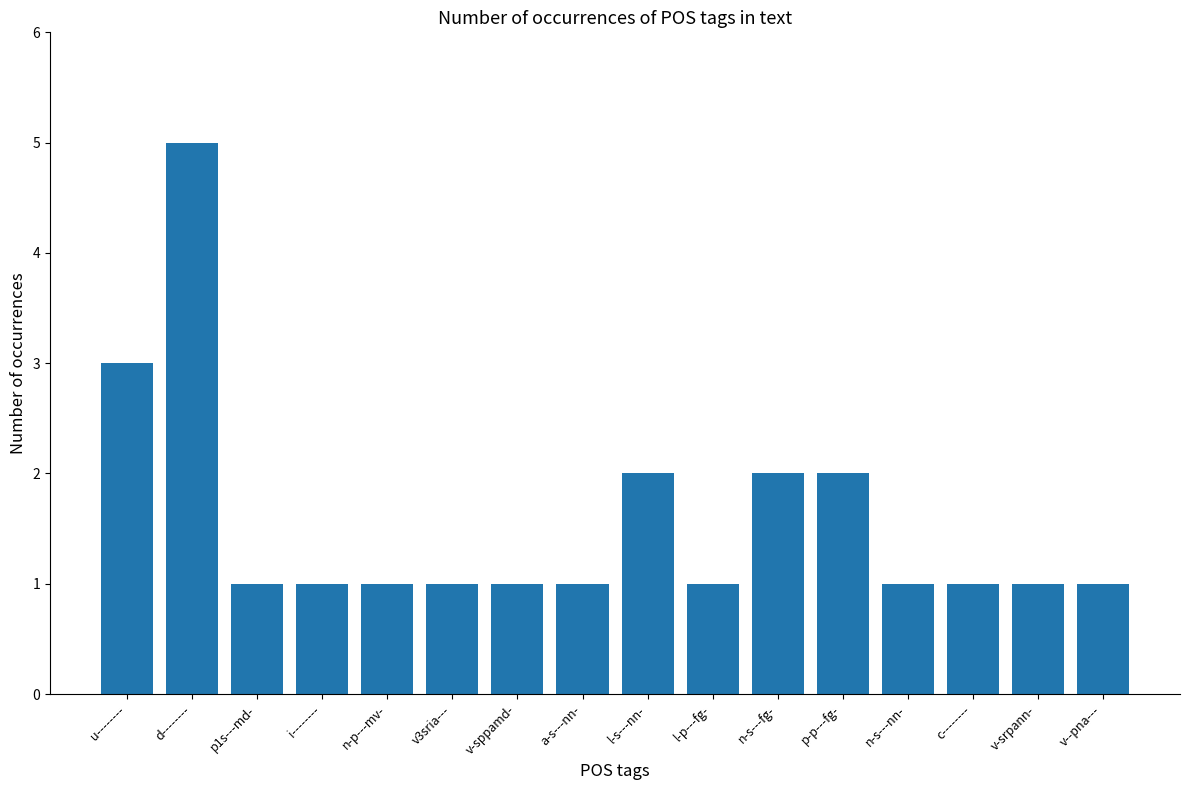

What is the difference between the maximum and minimum values?

4